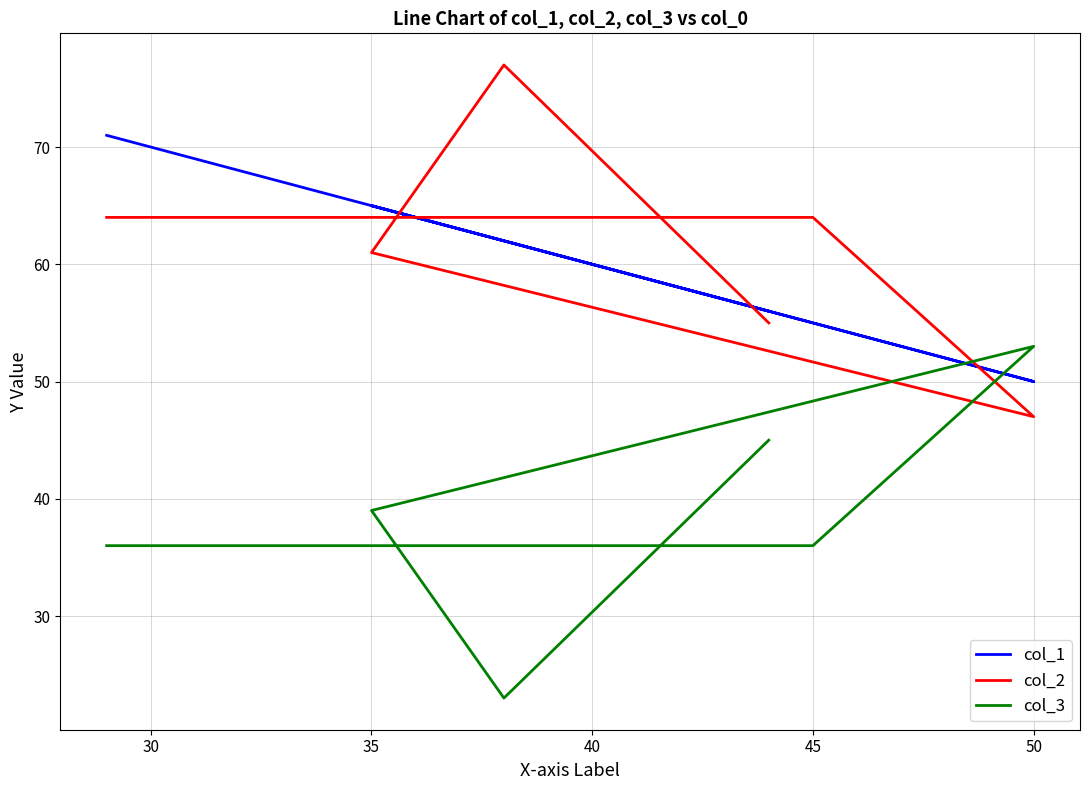

Count the number of categories in the chart.

6